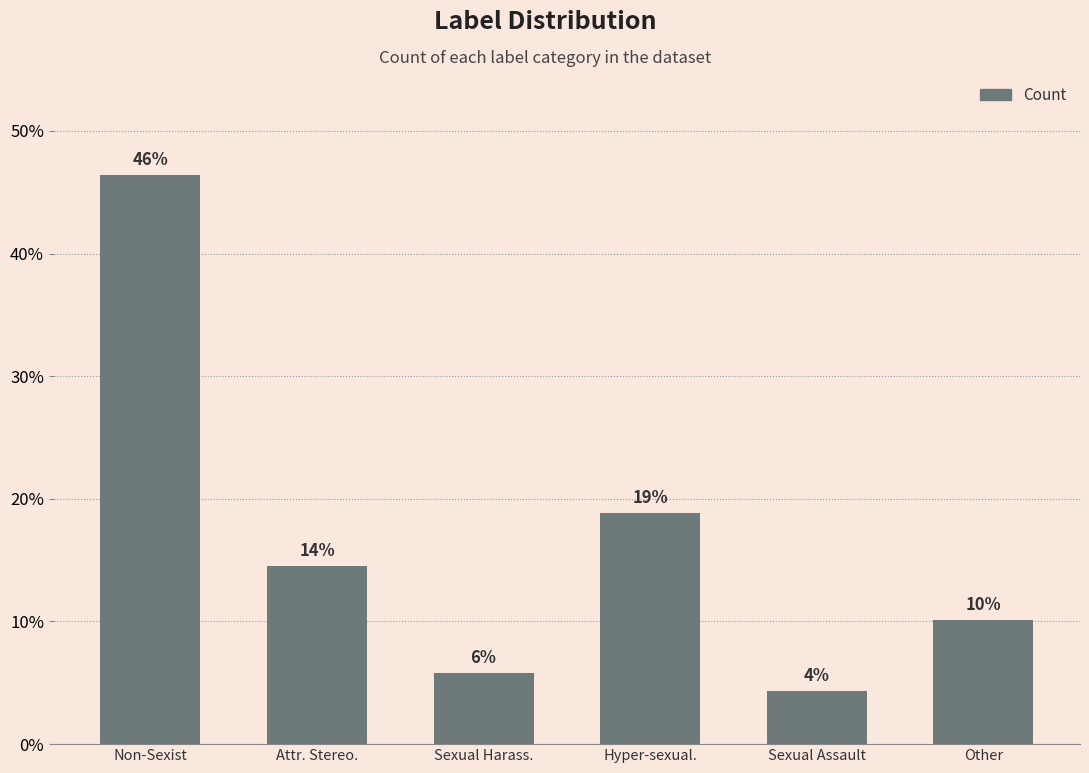

What is the minimum value shown in the chart?

4.3